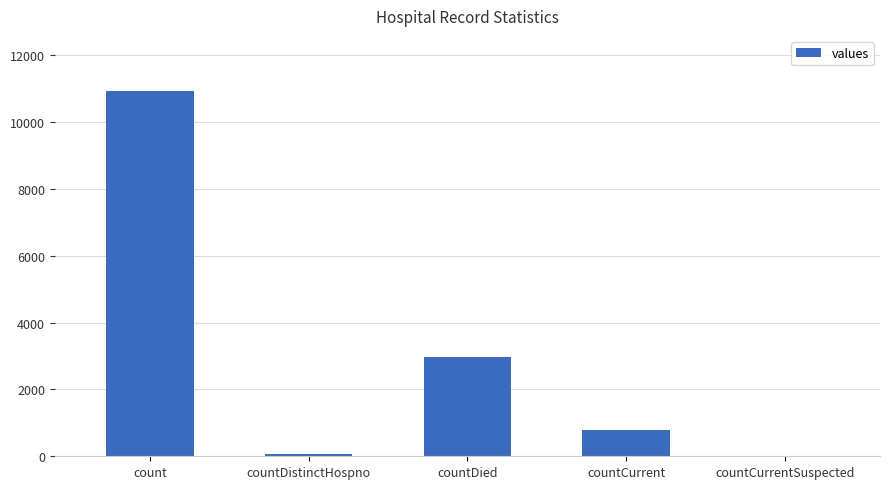

The value at countCurrentSuspected is -5314. True or false?

False